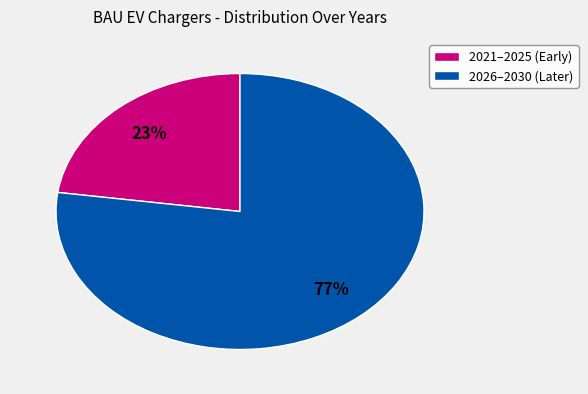

Is there a majority slice in this chart?

Yes